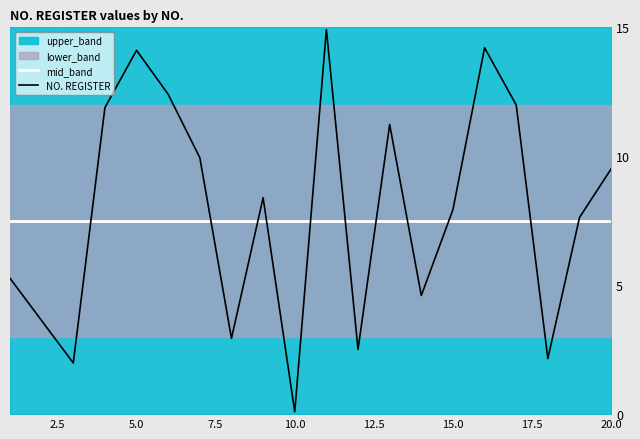

At which label does NO. REGISTER reach its minimum?

10.0